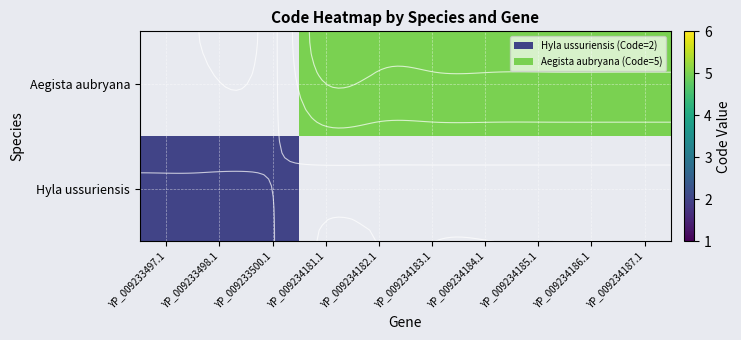

Between YP_009234184.1 and YP_009234186.1, which series saw the biggest shift?

Aegista aubryana